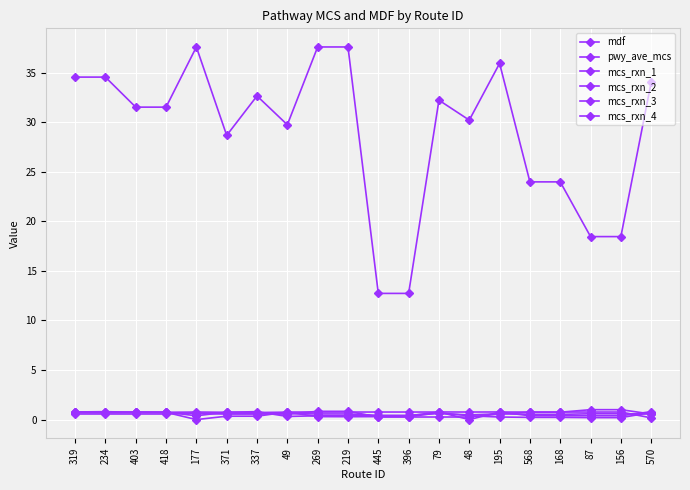

True or false: mcs_rxn_1 has more than 2 points higher than both neighbors.

False